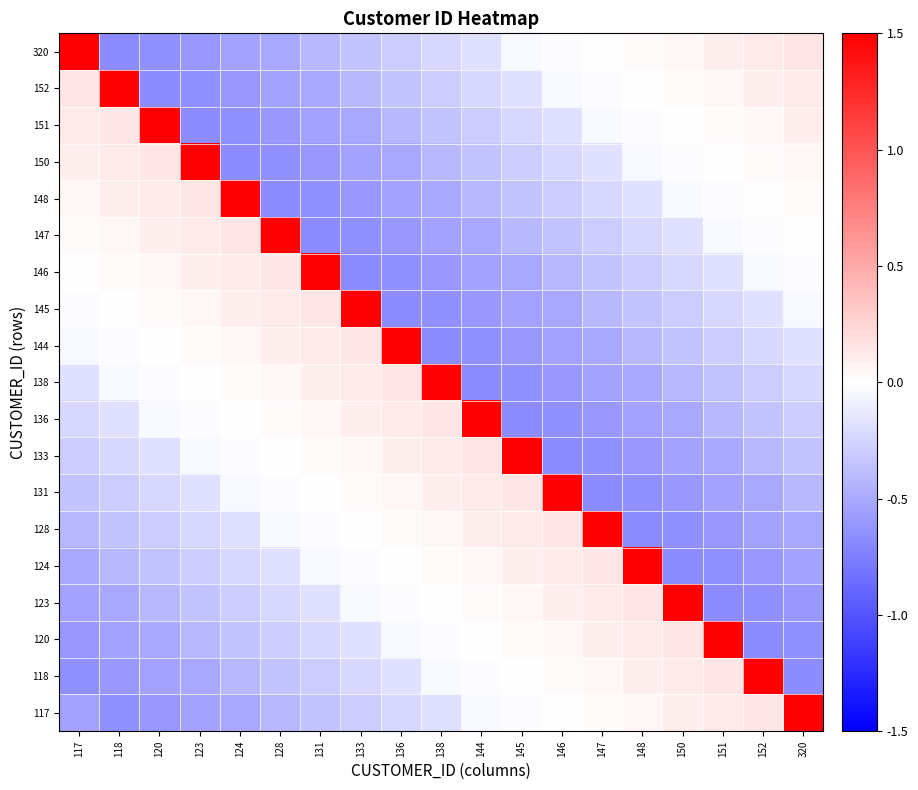

Rank the series at 128 from lowest to highest value.

148, 150, 151, 152, 320, 117, 118, 120, 123, 124, 128, 131, 133, 136, 138, 144, 145, 146, 147